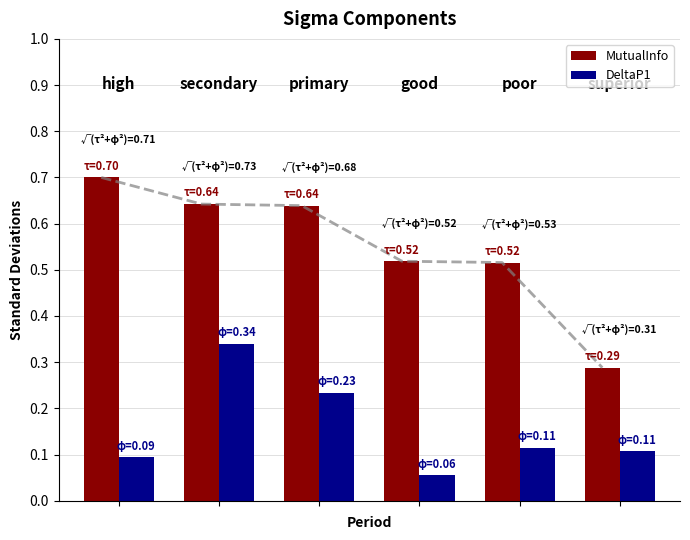

Reading left to right, what are all the values shown in this chart?

MutualInfo: 0.7	0.6	0.6	0.5	0.5	0.3
DeltaP1: 0.1	0.3	0.2	0.1	0.1	0.1